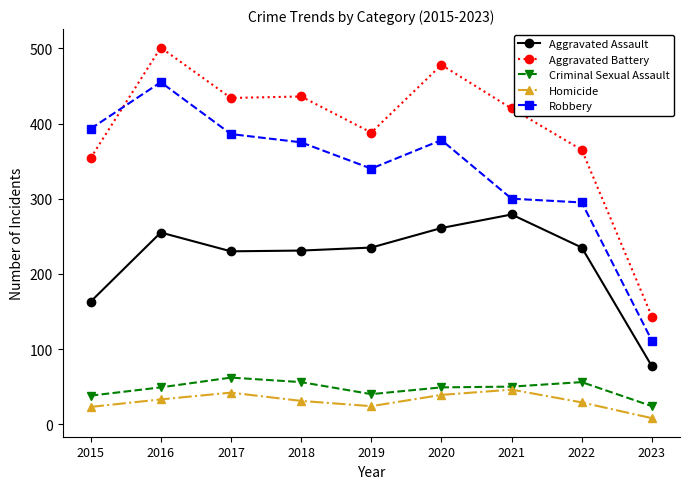

What is the value of the Criminal Sexual Assault point at the 4th from the left?

56